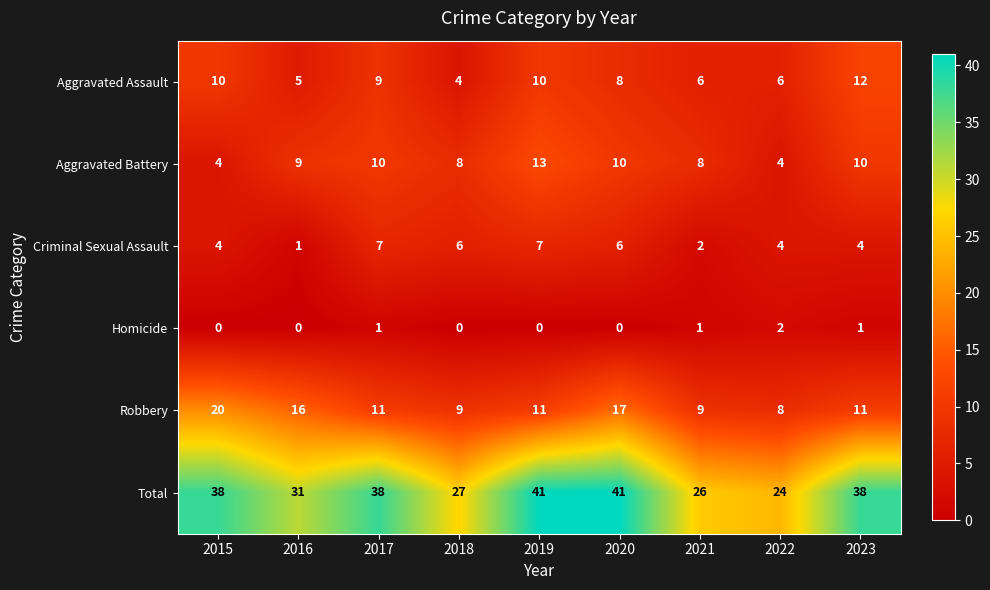

Which series changed the most between 2019 and 2022?

Total